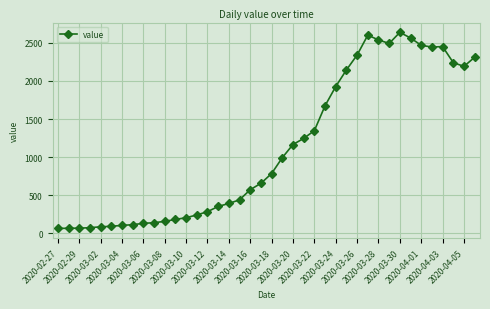

True or false: the data has more than 0 interior local peaks.

True